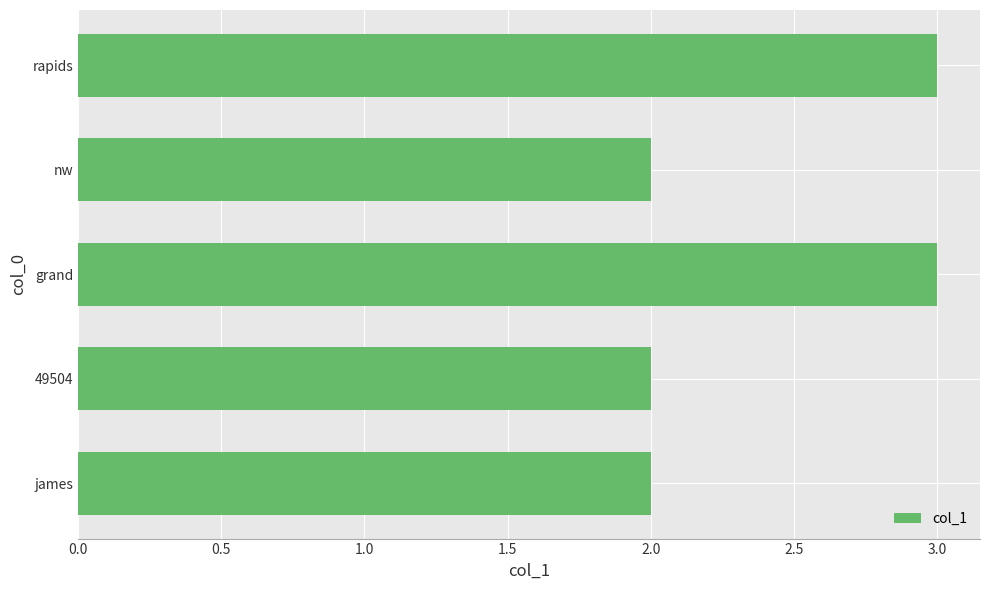

Does the chart contain stacked bars?

No